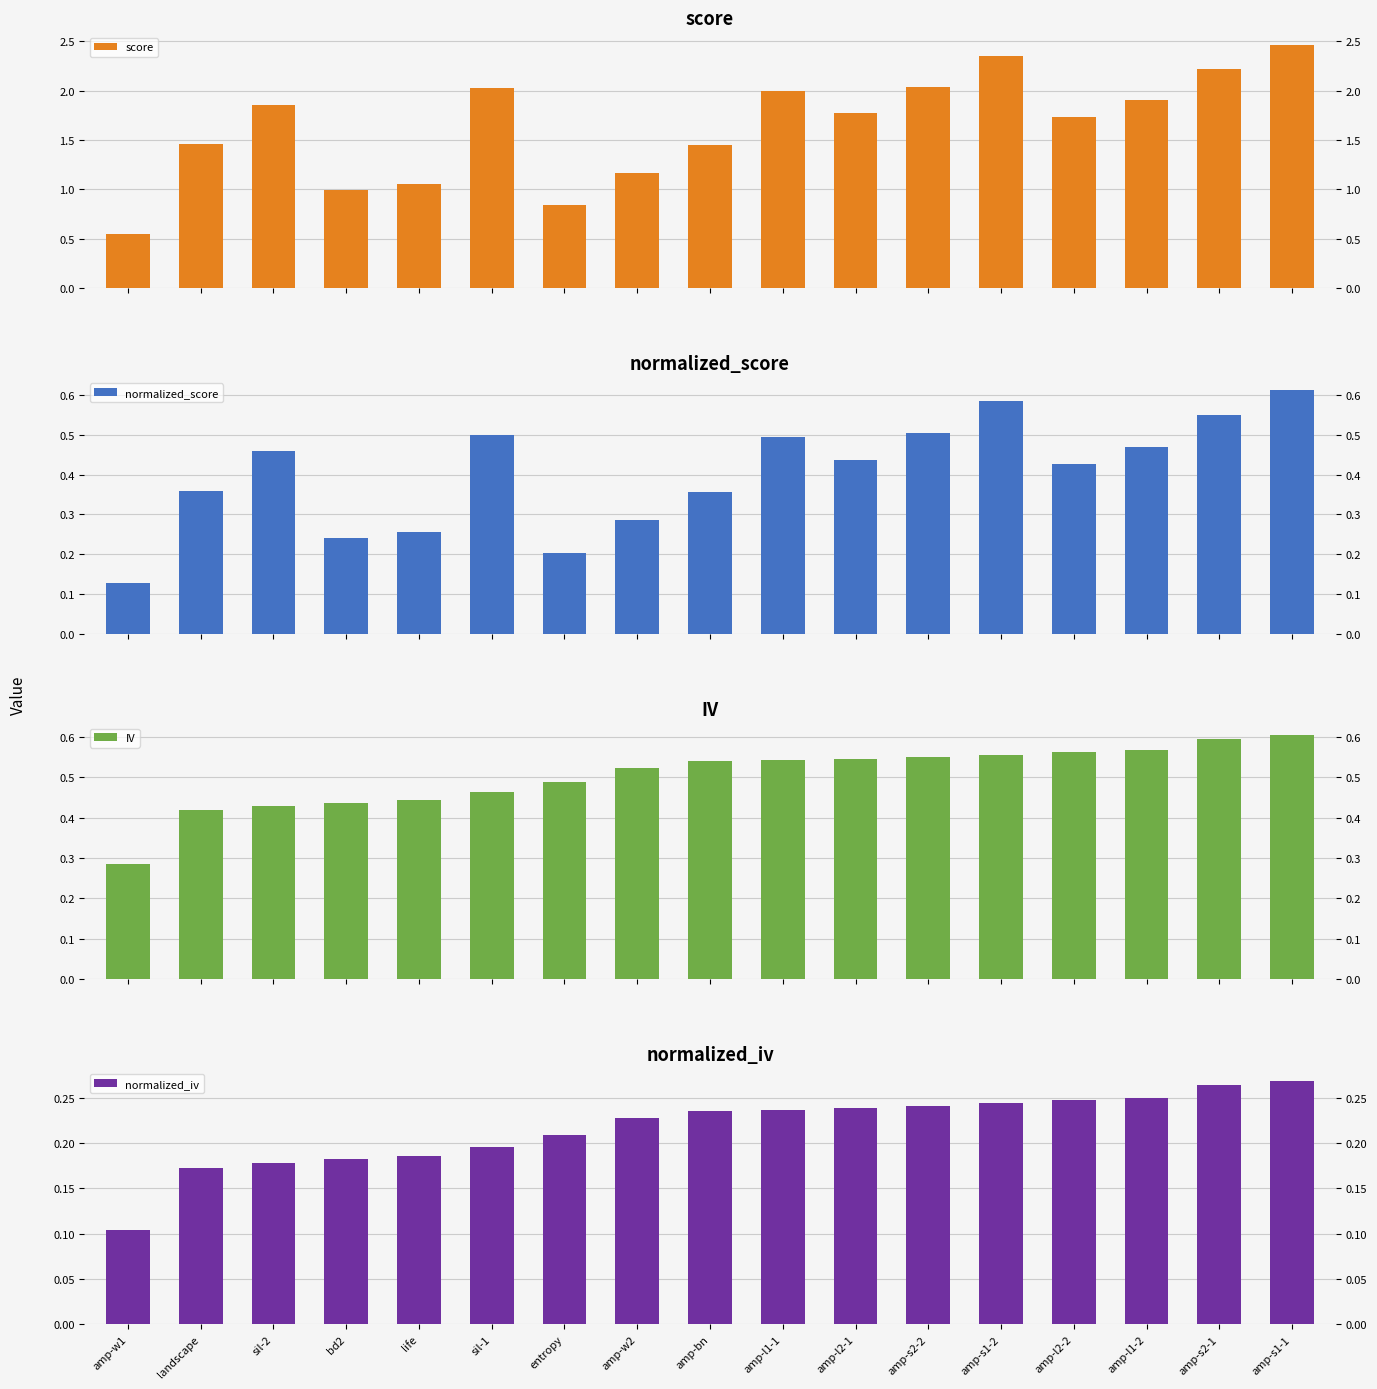

Reading left to right, list all the values displayed in this chart.

score: 0.5	1.5	1.9	1.0	1.1	2.0	0.8	1.2	1.4	2.0	1.8	2.0	2.4	1.7	1.9	2.2	2.5
normalized_score: 0.1	0.4	0.5	0.2	0.3	0.5	0.2	0.3	0.4	0.5	0.4	0.5	0.6	0.4	0.5	0.6	0.6
IV: 0.3	0.4	0.4	0.4	0.4	0.5	0.5	0.5	0.5	0.5	0.5	0.5	0.6	0.6	0.6	0.6	0.6
normalized_iv: 0.1	0.2	0.2	0.2	0.2	0.2	0.2	0.2	0.2	0.2	0.2	0.2	0.2	0.2	0.2	0.3	0.3